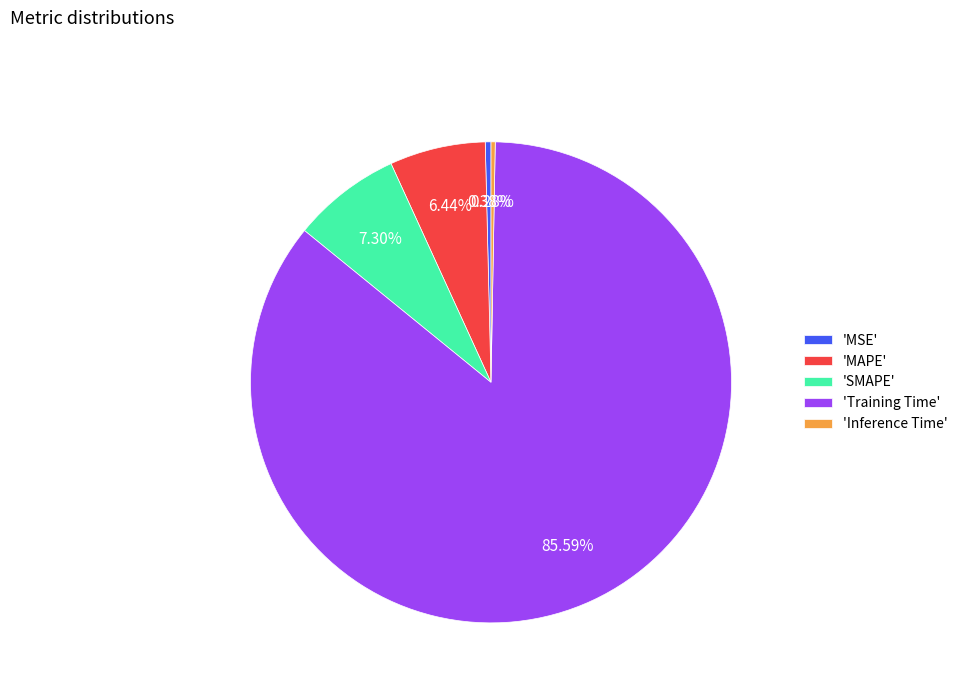

Which category has the biggest portion of the pie?

'Training Time'